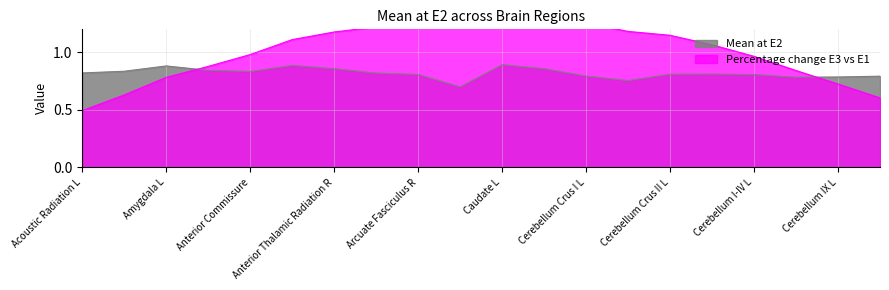

What is the minimum value for Mean at E2?

0.7